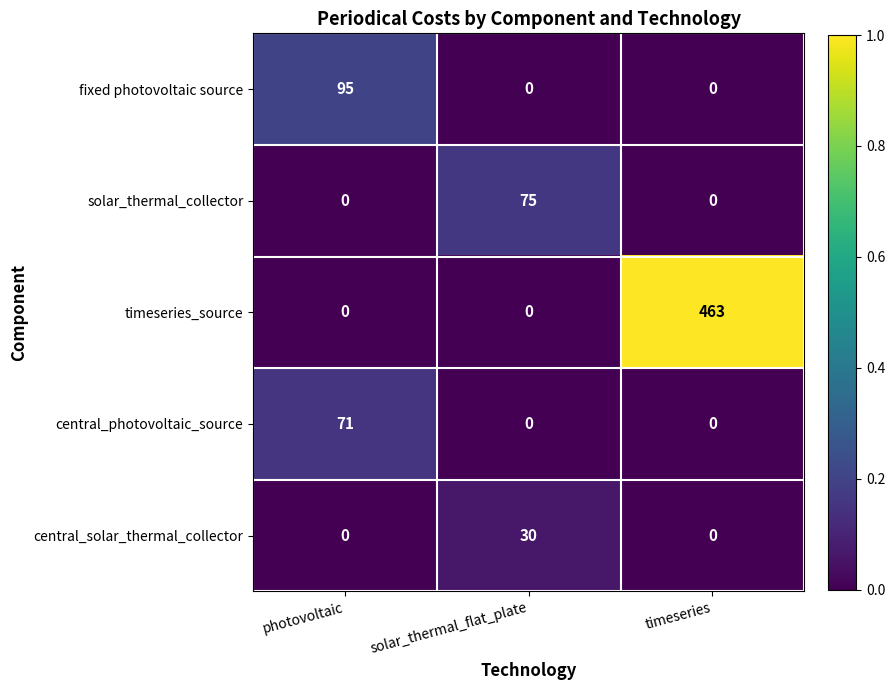

Rank the series by their maximum value, from lowest to highest.

central_solar_thermal_collector, central_photovoltaic_source, solar_thermal_collector, fixed photovoltaic source, timeseries_source